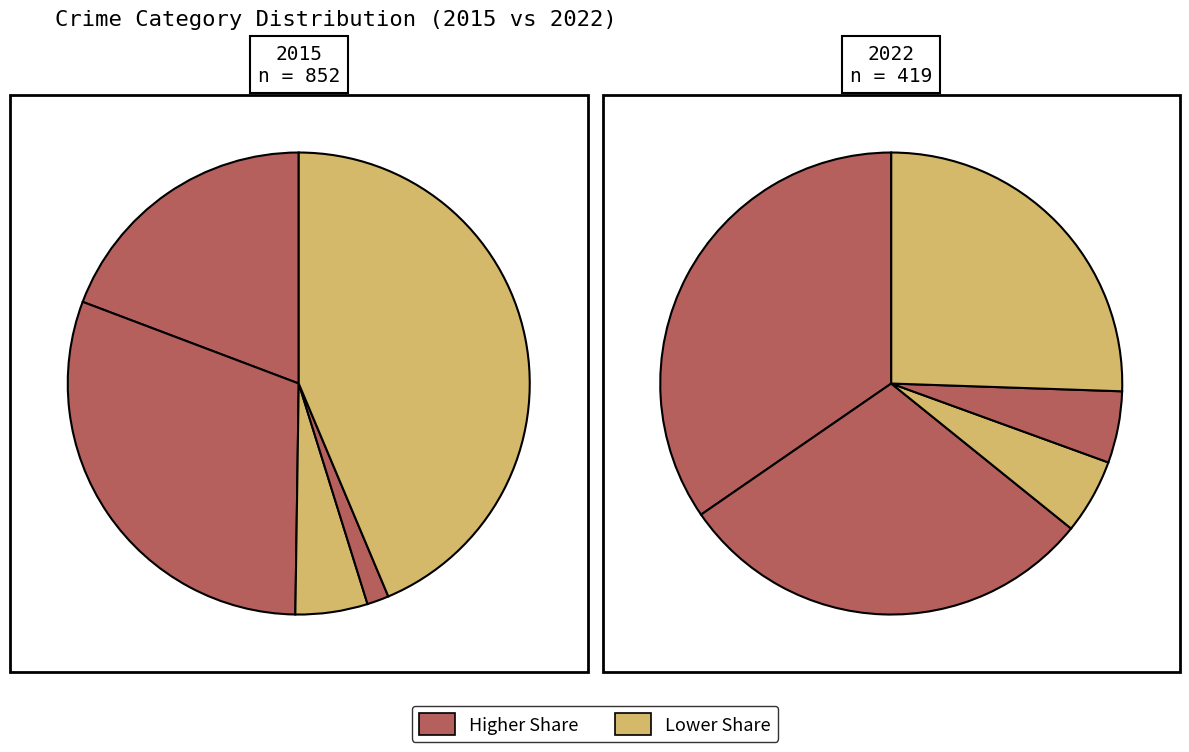

What portion of the pie excludes Homicide?

98.5%